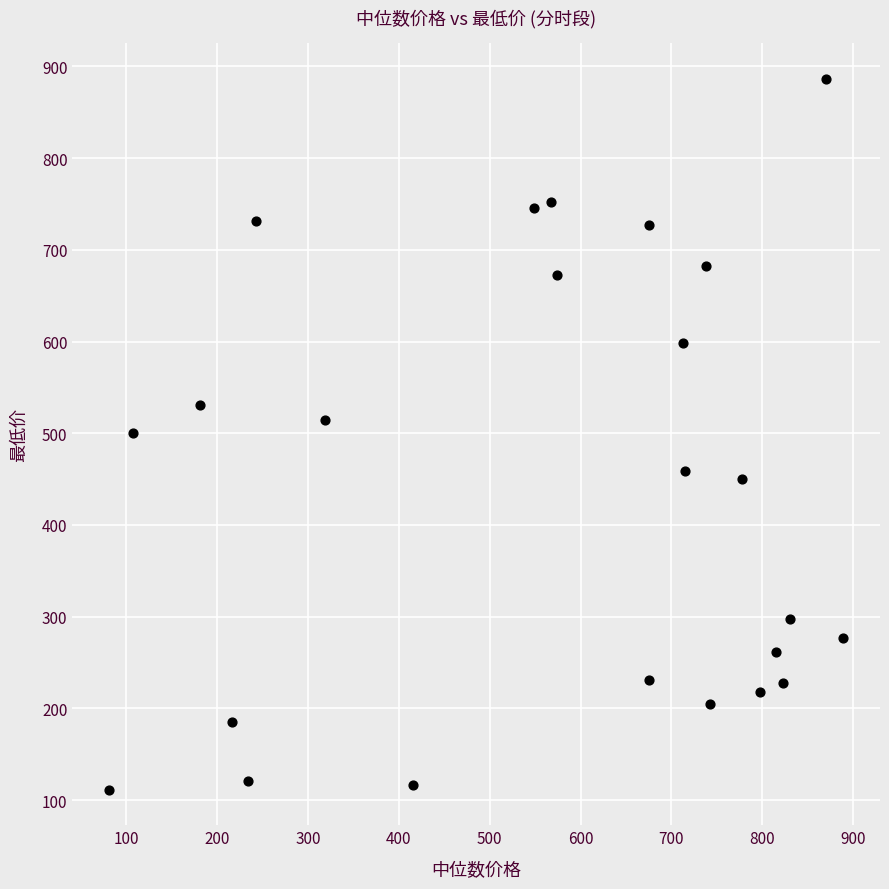

What is the range of X values (max minus min)?

807.6